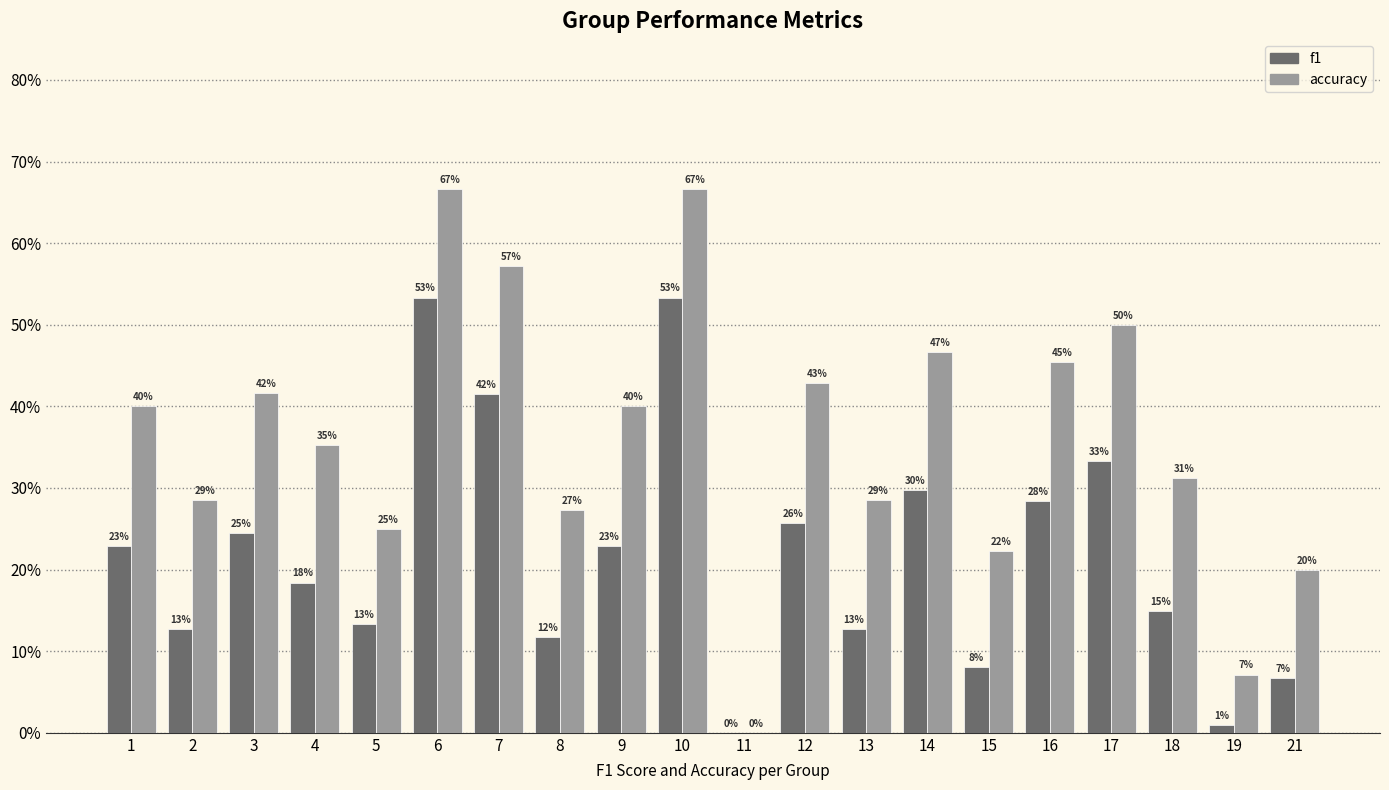

The value of accuracy at 15 is 0.3. True or false?

False